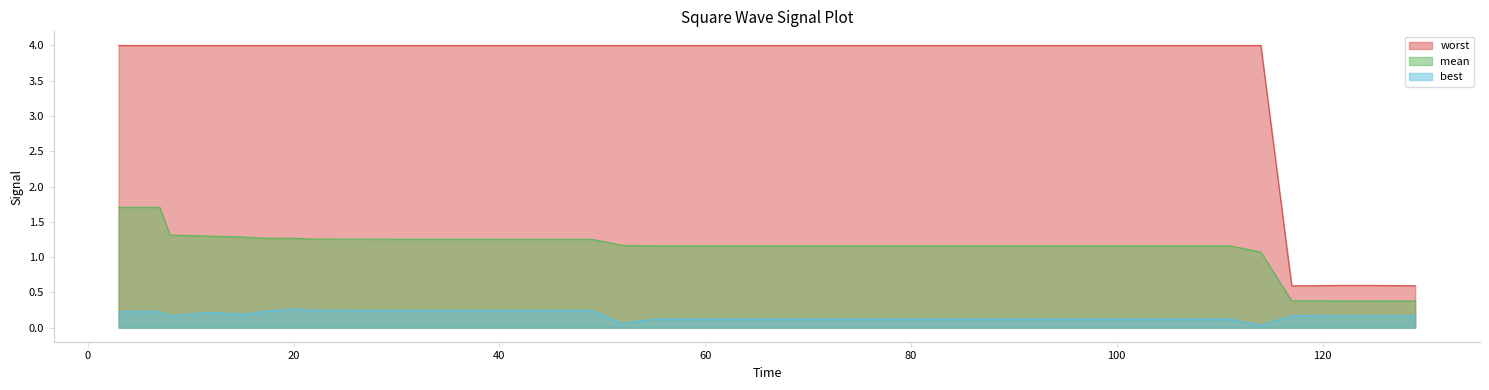

How many lines are shown in the chart?

3